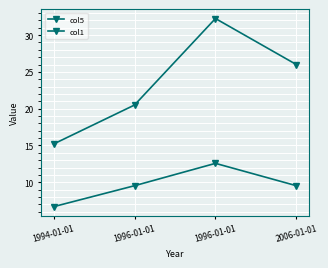

Between 1994-01-01 and 1996-01-01, which series saw the biggest shift?

col5